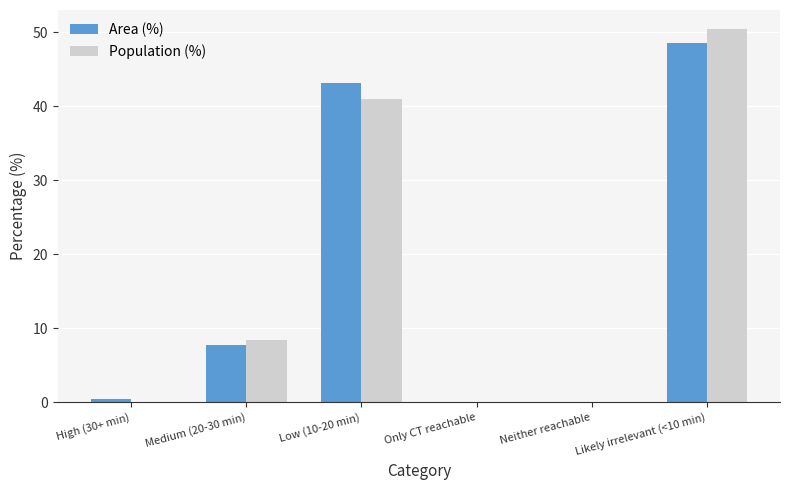

How many groups of bars are there?

6